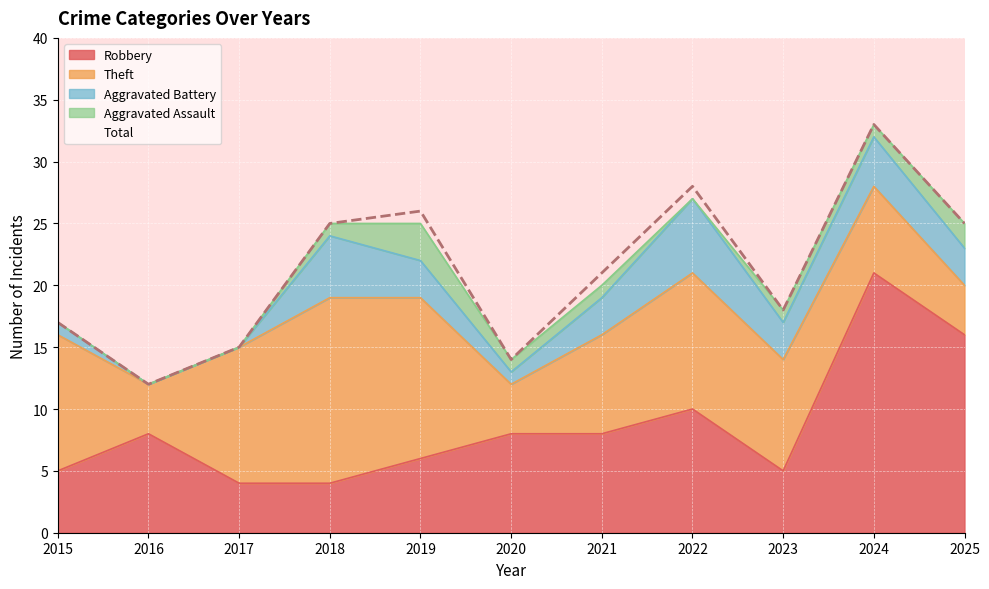

The value of Robbery at 2015 is 5. True or false?

True